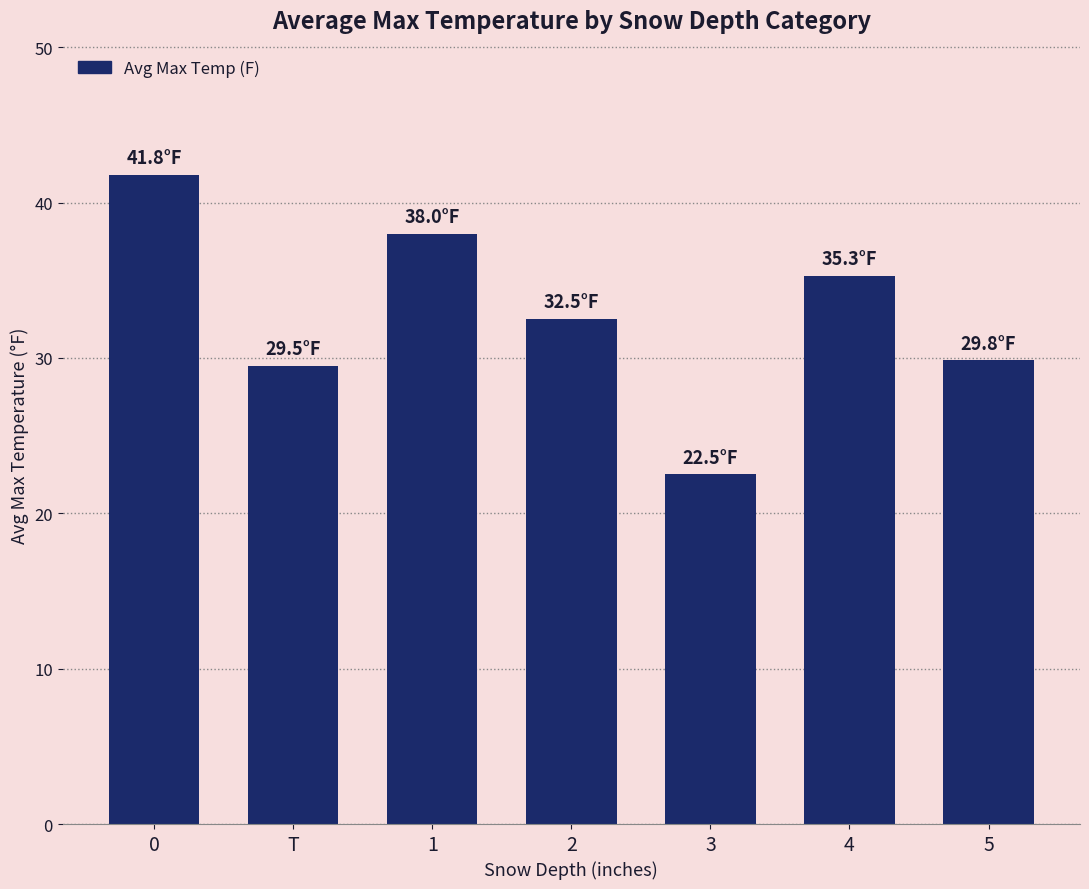

What is the greatest value displayed?

41.8